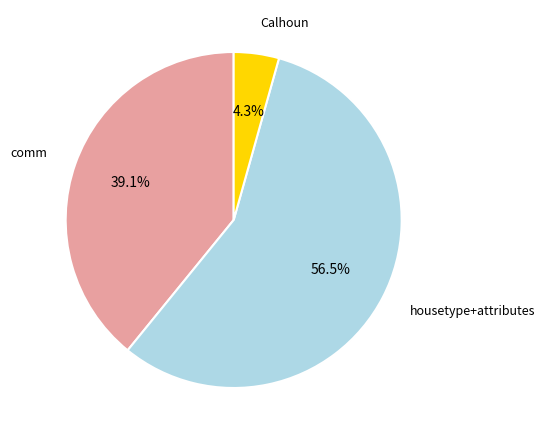

Does any single category account for the majority?

Yes